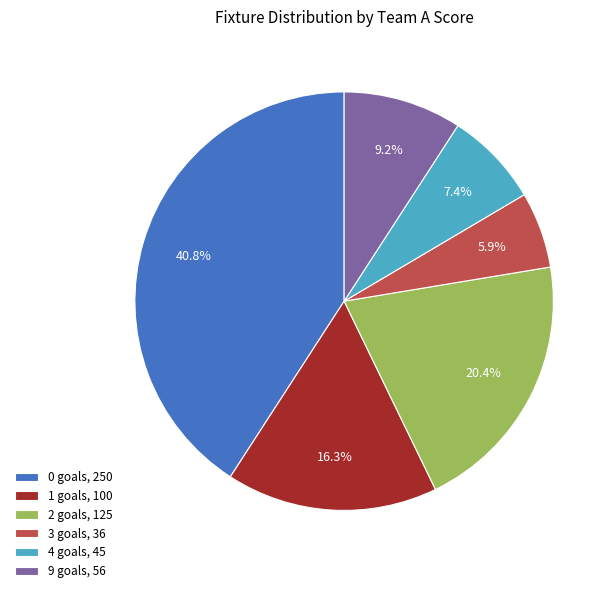

Does 9 goals, 56 account for over 50% of the chart?

No